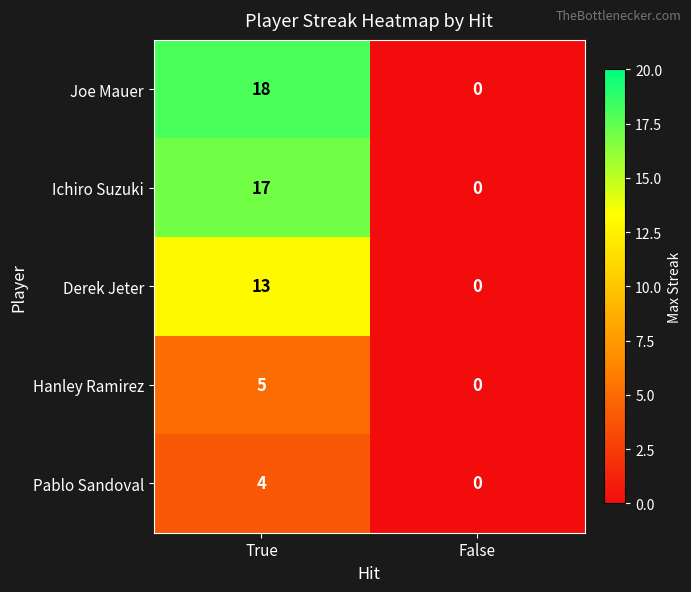

At which category is the sum across all series the highest?

True